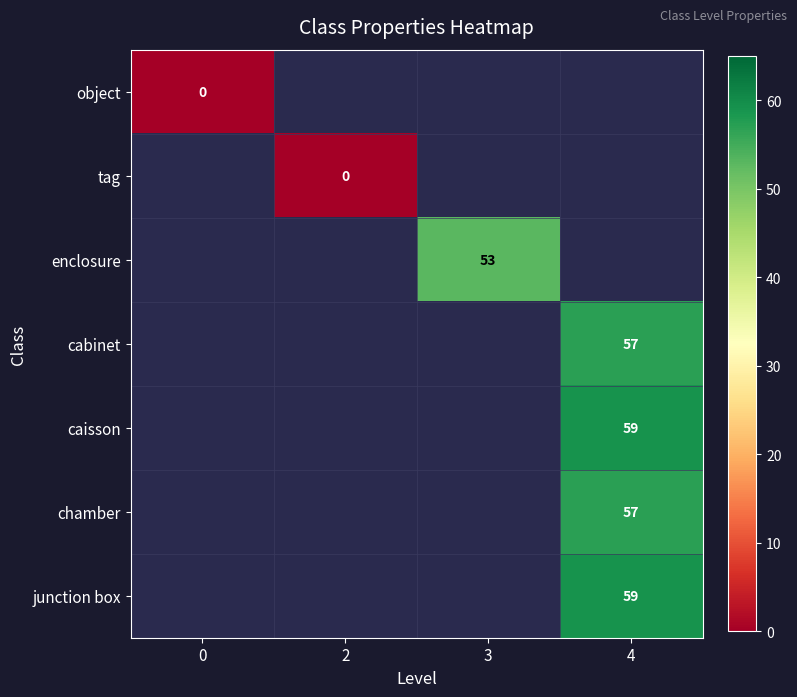

The chamber series shows 75.2 at 4. True or false?

False